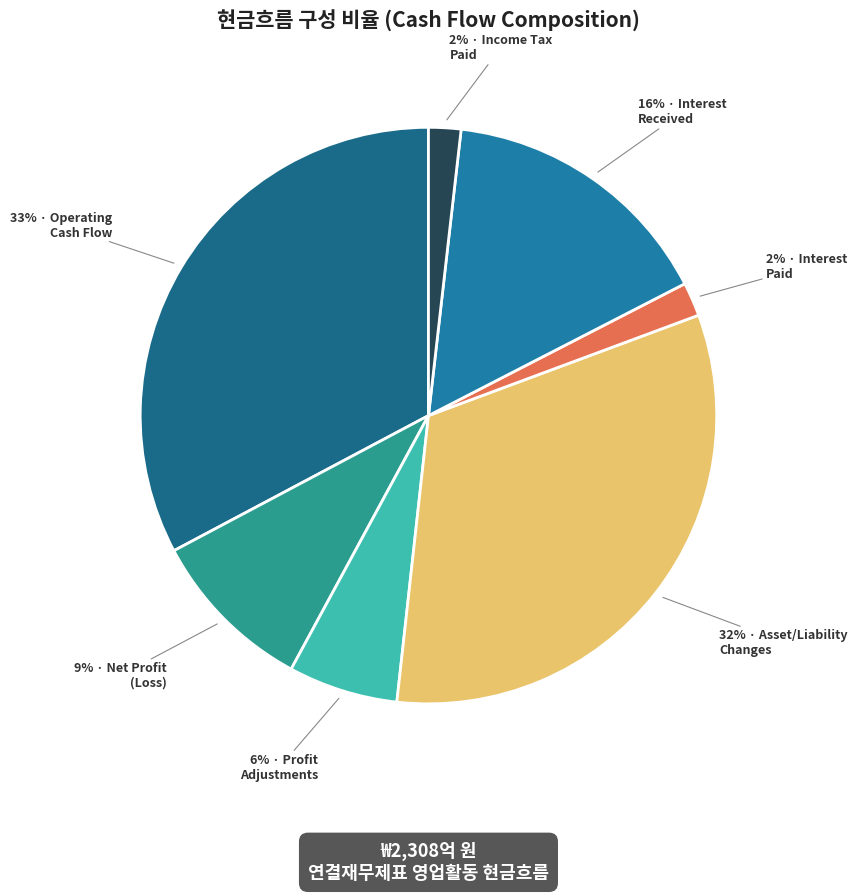

Rank the categories by value from lowest to highest.

법인세납부(환급), 이자지급(영업), 당기순이익조정을 위한 가감, 당기순이익(손실), 이자수취(영업), 영업활동으로인한자산ㆍ부채의변동, 영업활동현금흐름